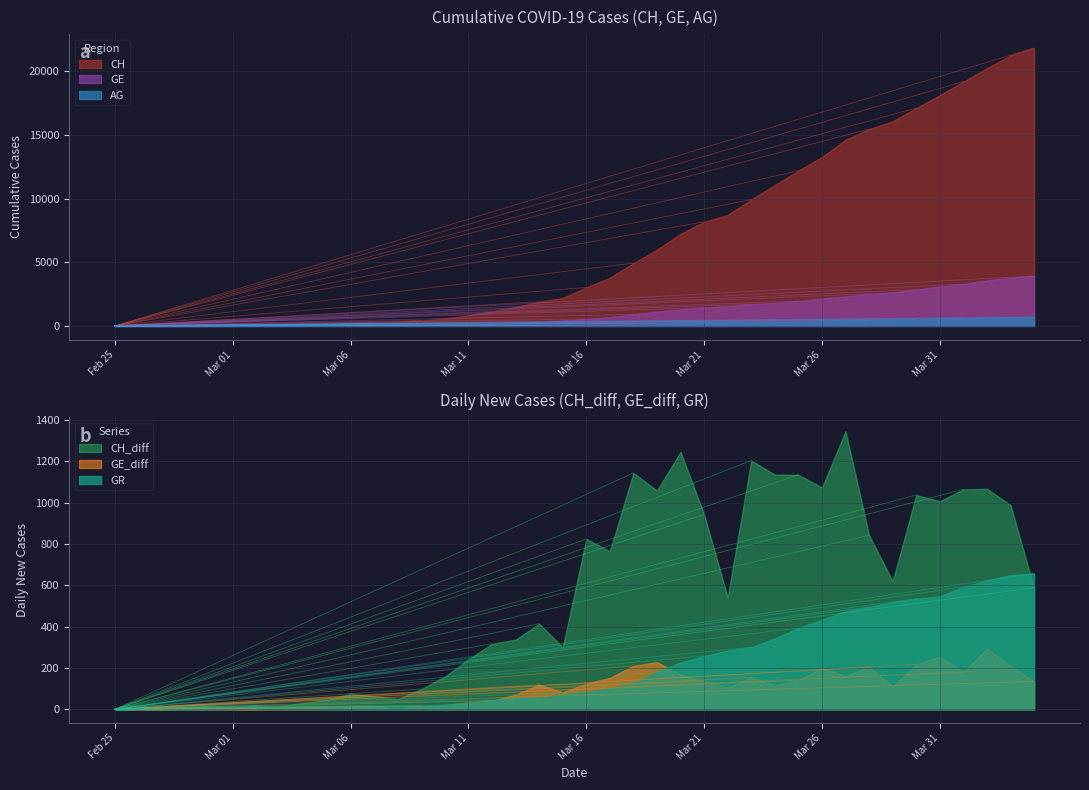

What is the average value of the CH_diff series?

546